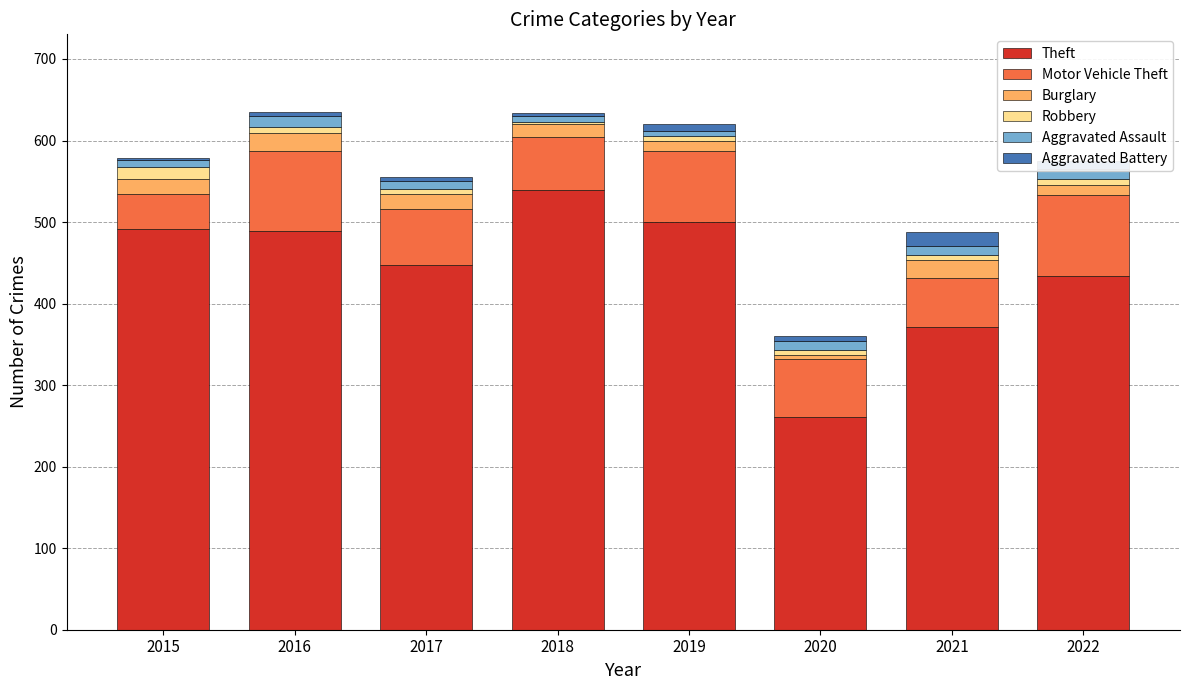

What are all the series names shown in the legend?

Theft, Motor Vehicle Theft, Burglary, Robbery, Aggravated Assault, Aggravated Battery